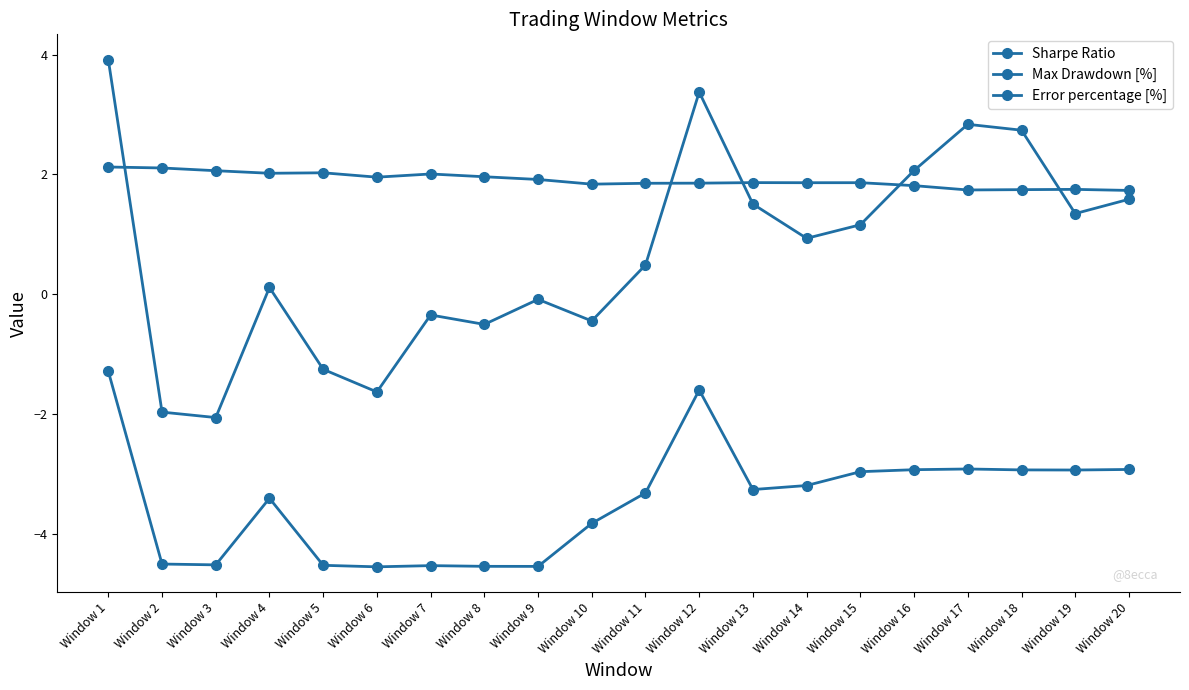

At which label does Sharpe Ratio first exceed 0?

Window 1